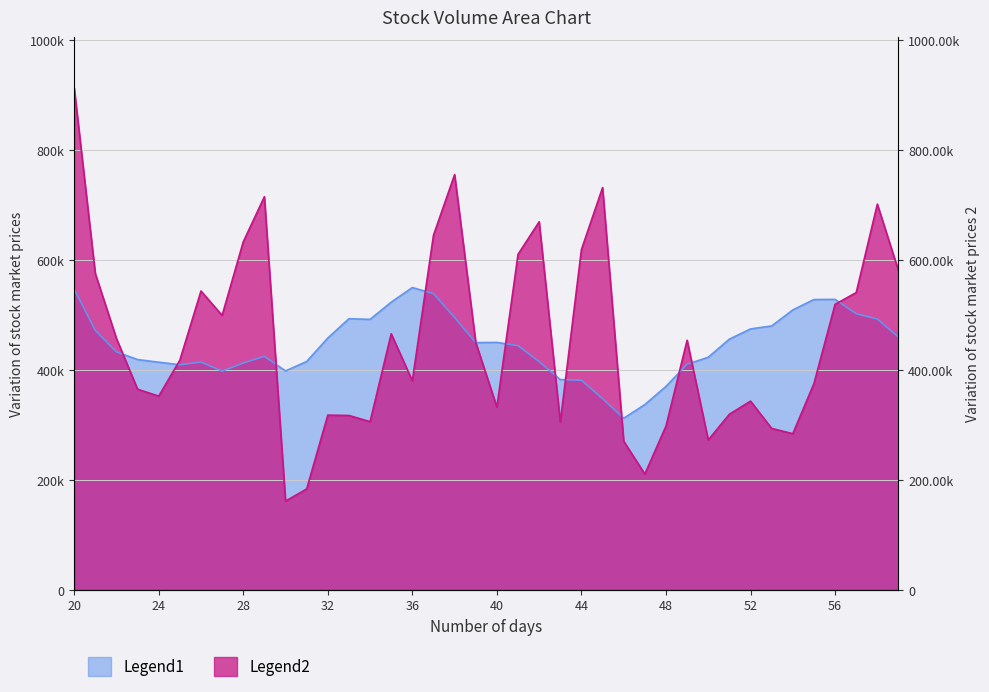

How many interior local valleys does the v_ma10 series have?

6